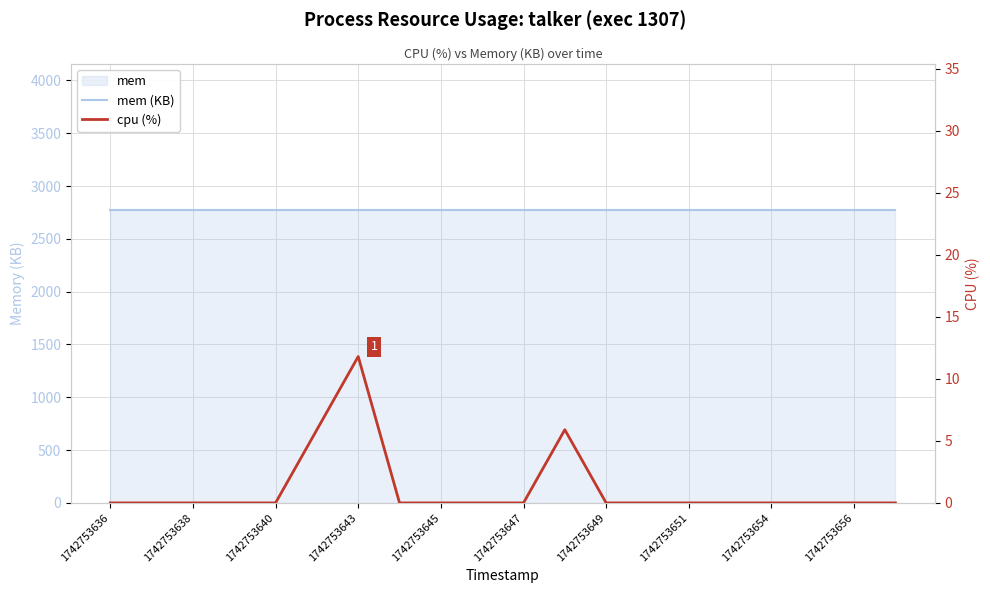

Reading left to right, list all the values displayed in this chart.

mem (KB): 2772.0	2772.0	2772.0	2772.0	2772.0	2772.0	2772.0	2772.0	2772.0	2772.0	2772.0	2772.0	2772.0	2772.0	2772.0	2772.0	2772.0	2772.0	2772.0	2772.0
cpu (%): 0.0	0.0	0.0	0.0	0.0	5.9	11.8	0.0	0.0	0.0	0.0	5.9	0.0	0.0	0.0	0.0	0.0	0.0	0.0	0.0